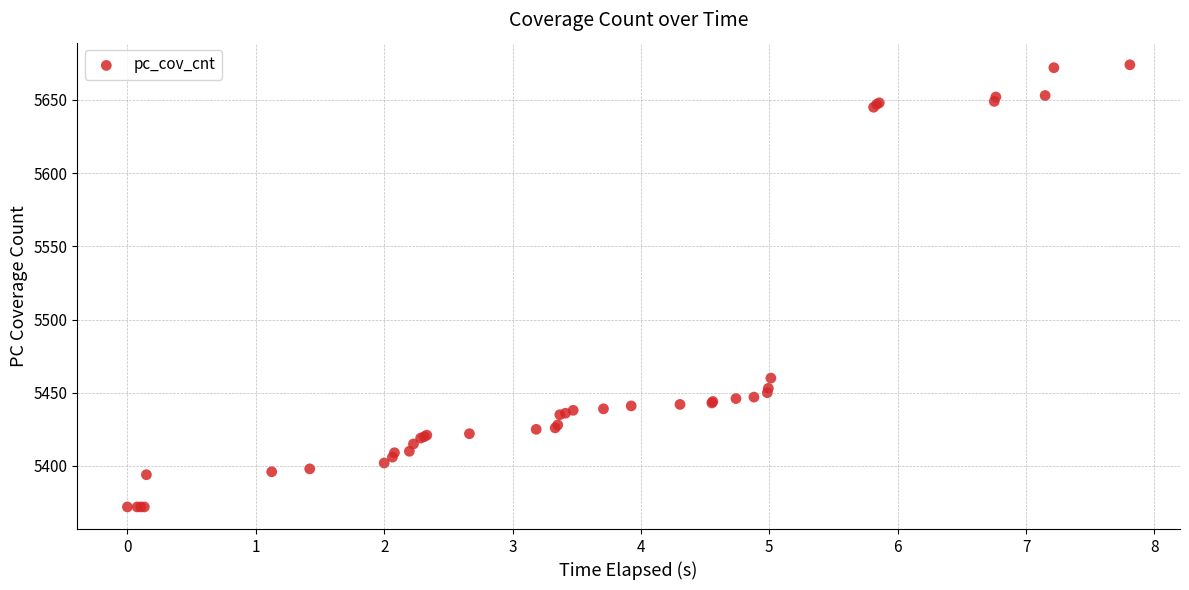

What Y value in the scatter plot is closest to 5523?

5460